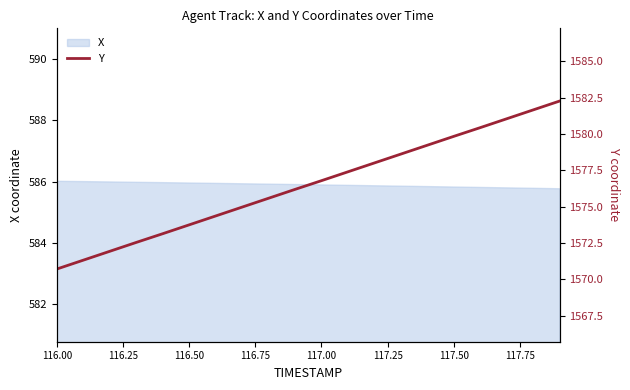

The X series shows 875.6 at 116.50. True or false?

False